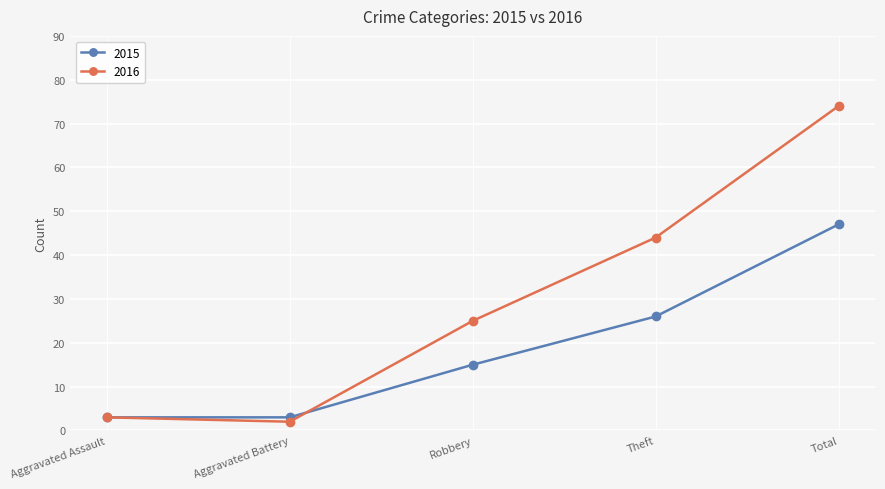

What is the label of the 4th point from the right?

Aggravated Battery